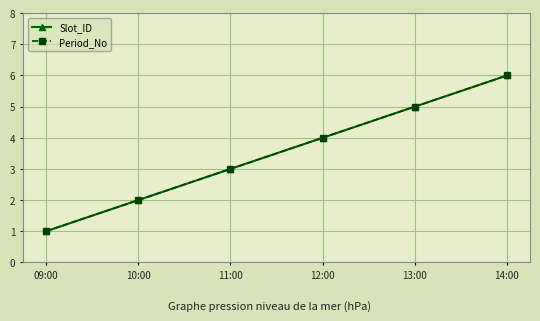

What is the greatest value displayed?

6